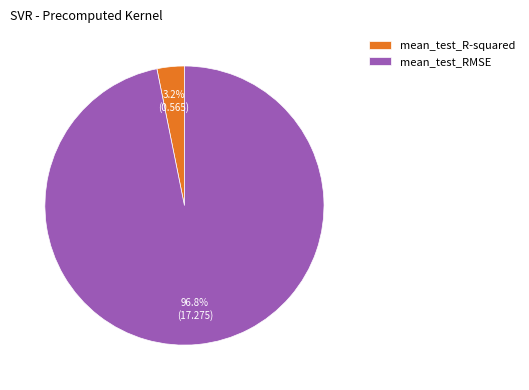

To the nearest percent, what is the combined percentage of mean_test_RMSE and mean_test_R-squared?

100%